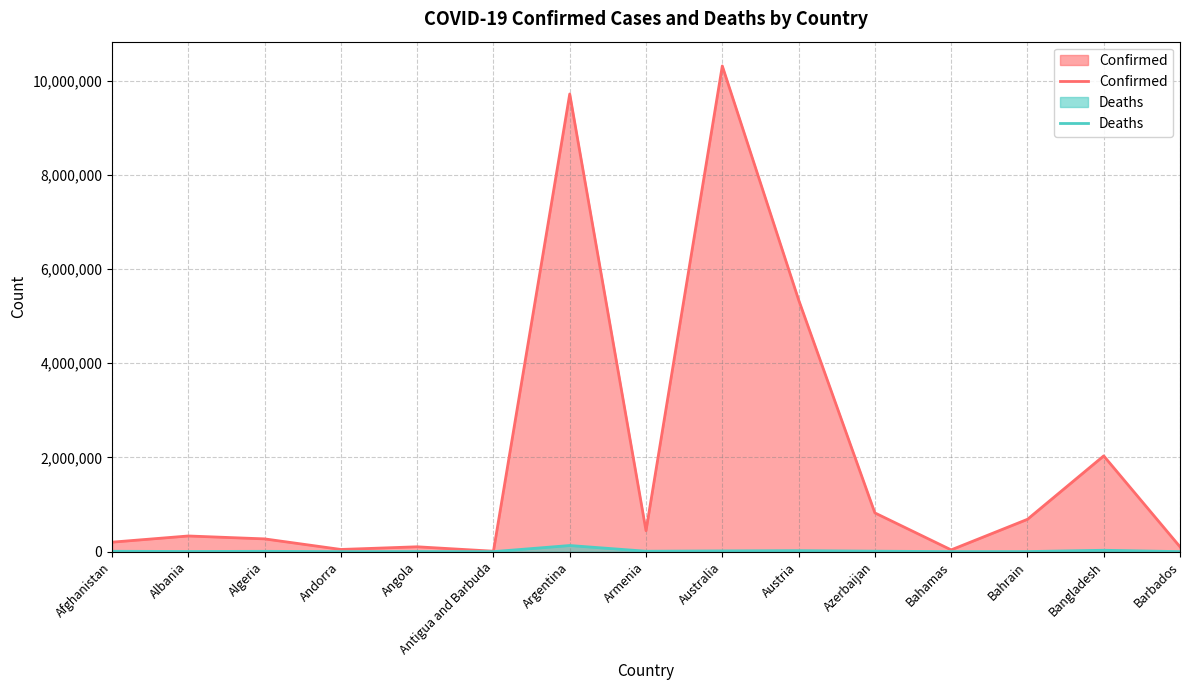

Between Afghanistan and Algeria, which series saw the biggest shift?

Confirmed